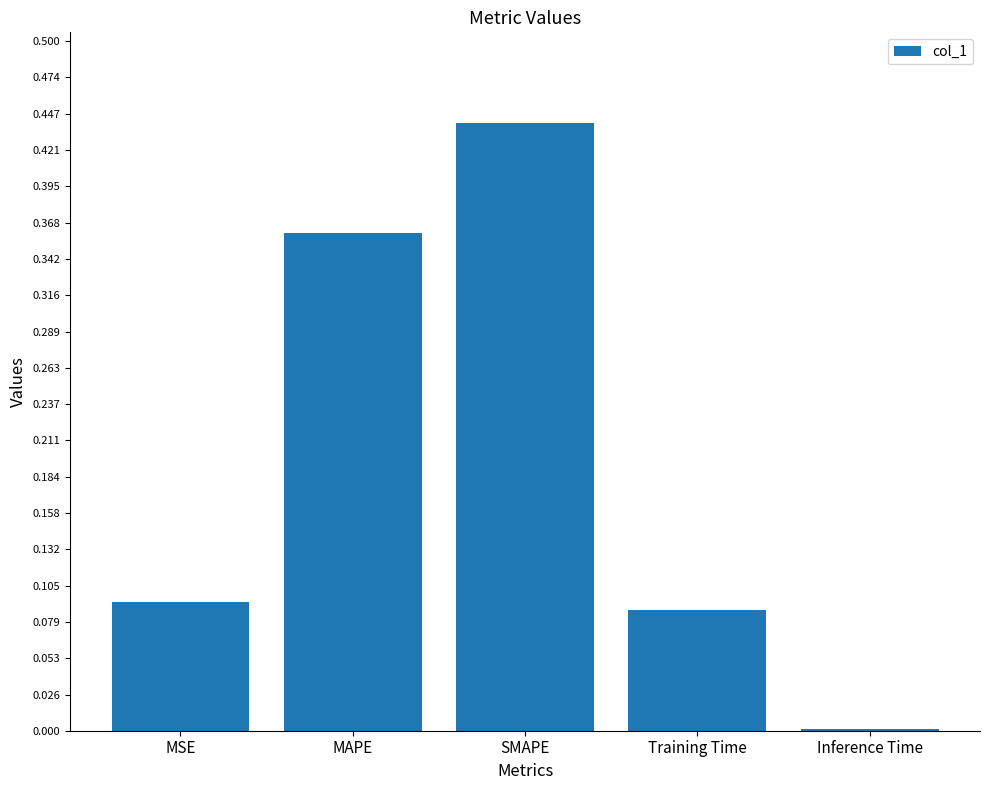

True or false: the data shows 0.6 at MAPE.

False